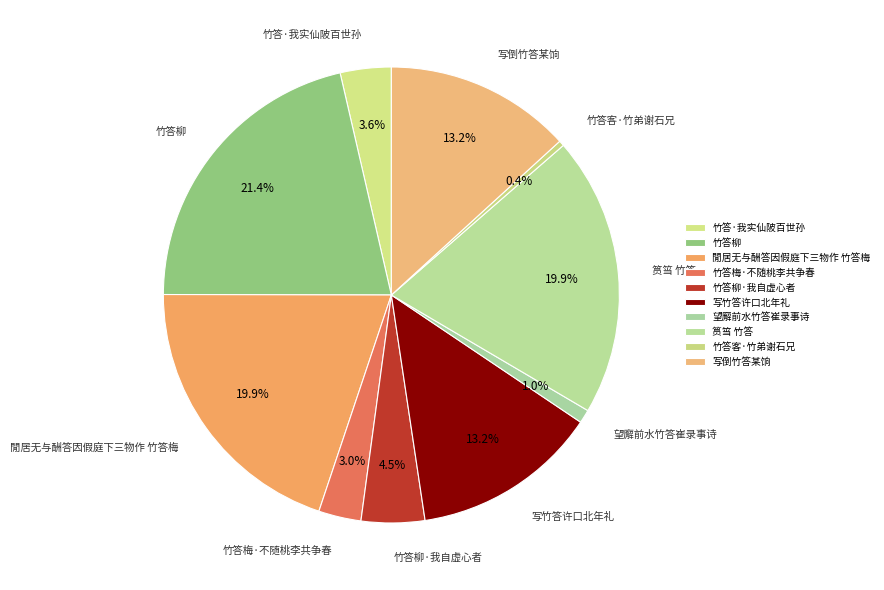

True or false: 写倒竹答某饷 accounts for 19% of the total.

False